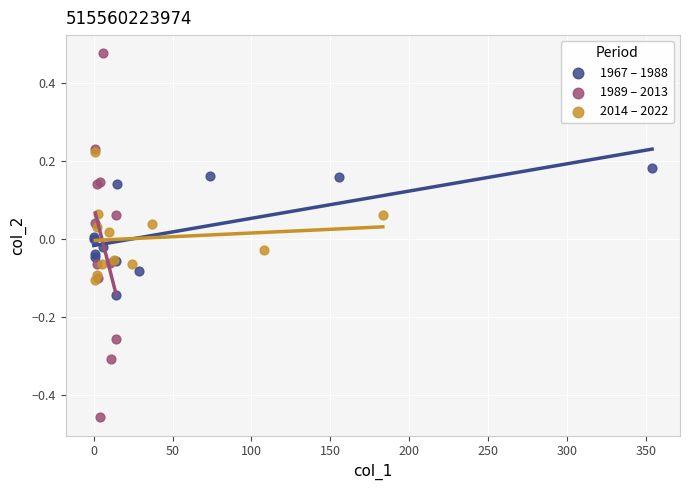

Which series has the widest spread of Y values?

1989 – 2013